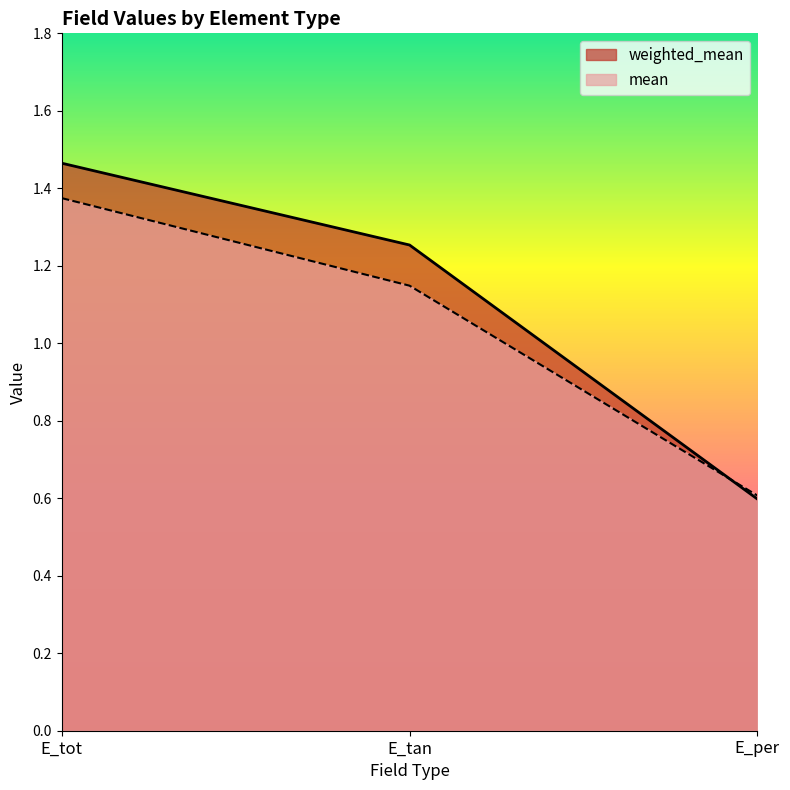

True or false: mean has a value of 1.4 at E_tot.

True